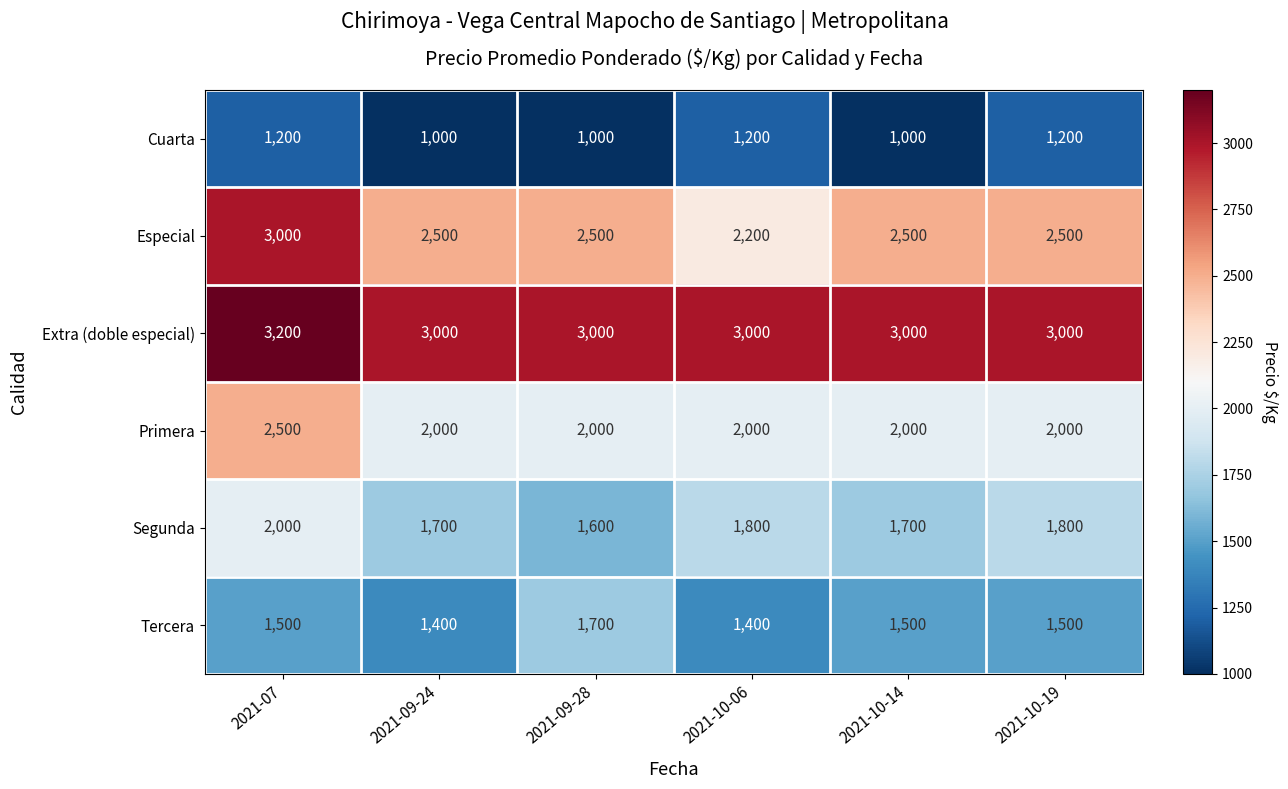

Count the number of data series in this chart.

6